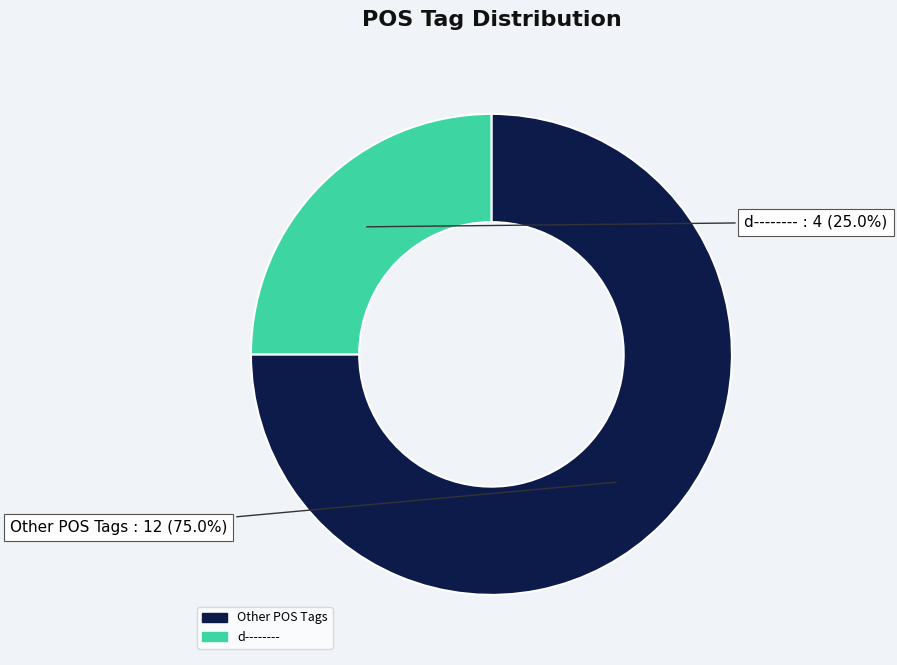

How many segments does this pie chart have?

2